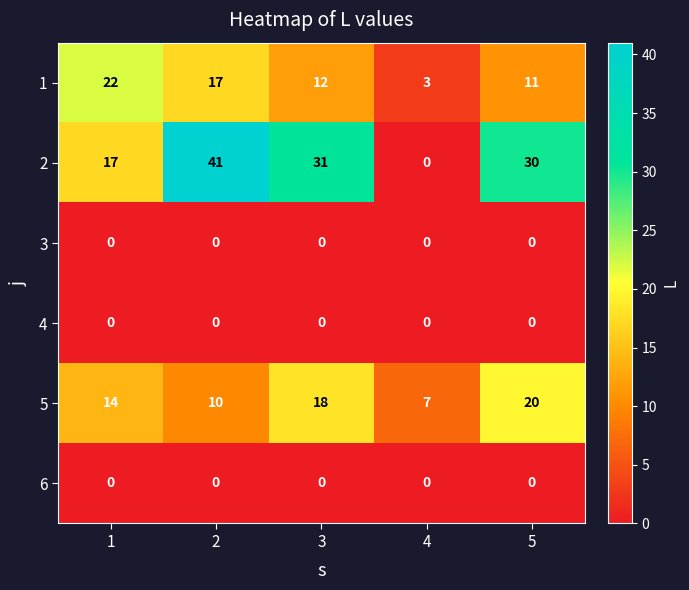

Which series has the largest total across all categories?

2